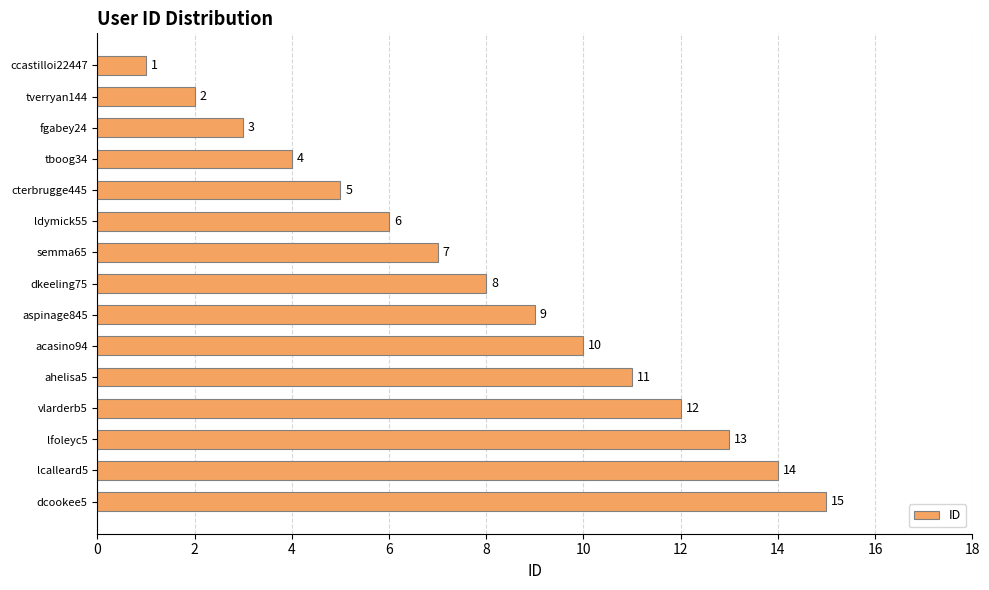

How many data points are less than 8?

7